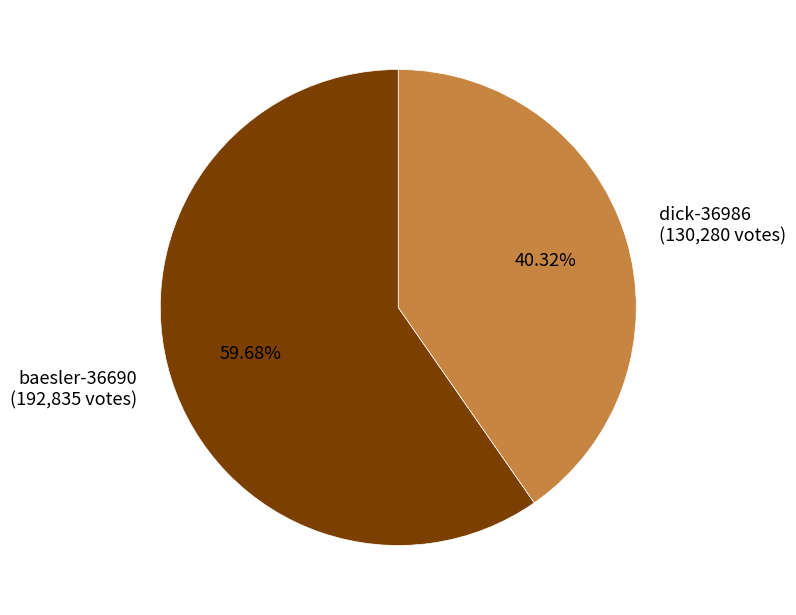

Combined, what portion of the pie is dick-36986 and baesler-36690?

100.0%